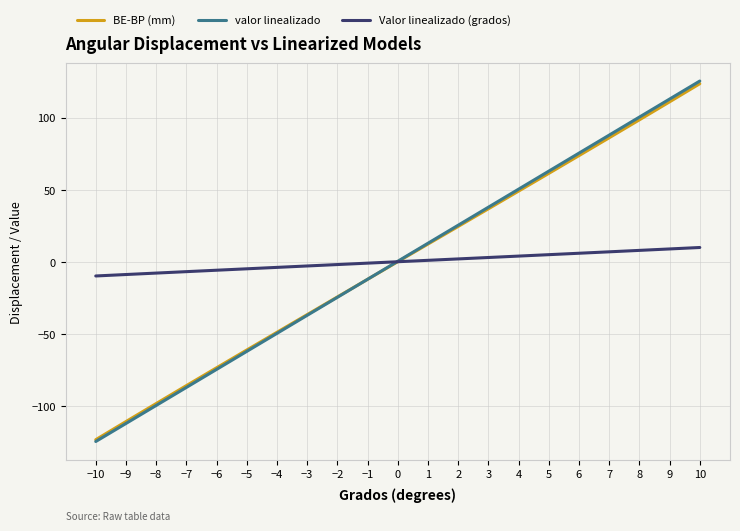

Which series has the widest spread of values?

valor linealizado